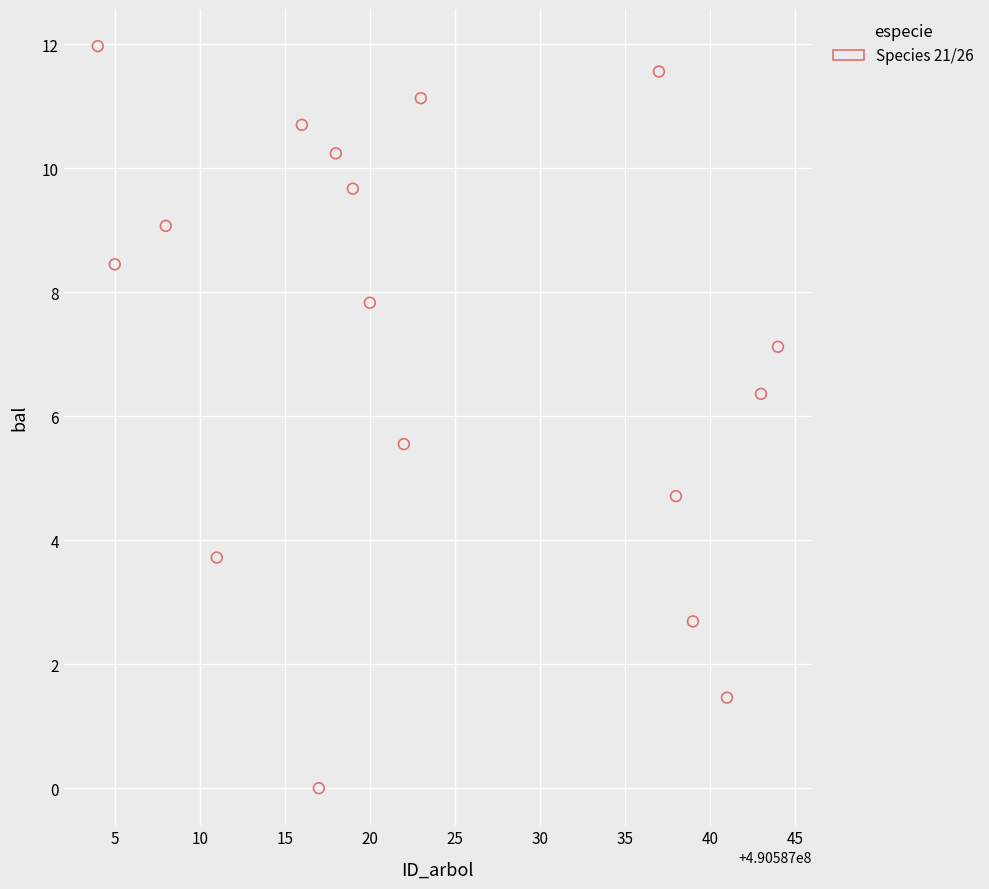

What Y value in the scatter plot is closest to 5?

4.7